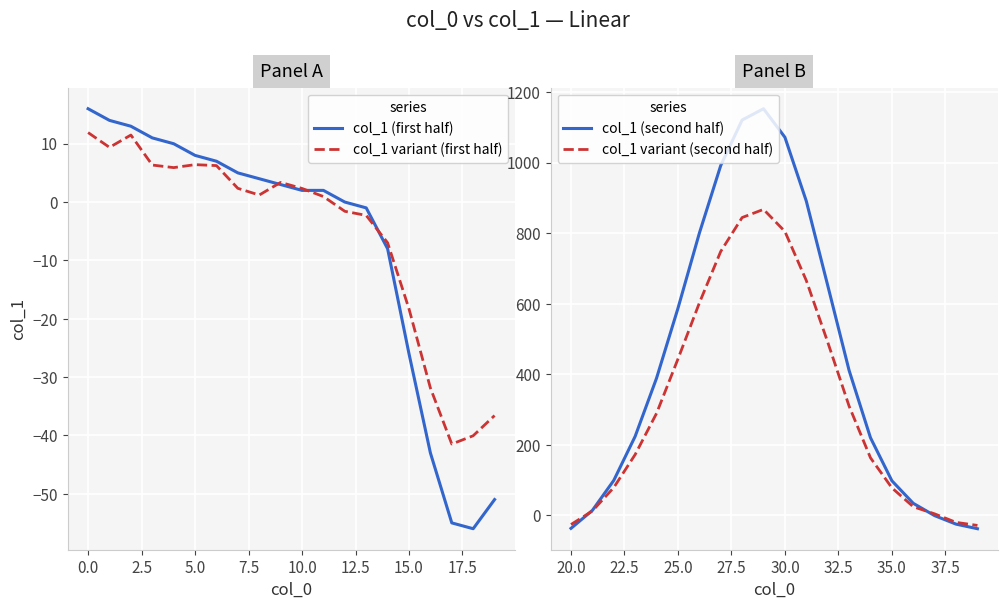

Rank the series by their maximum value, from lowest to highest.

col_1 variant (first half), col_1 (first half), col_1 variant (second half), col_1 (second half)